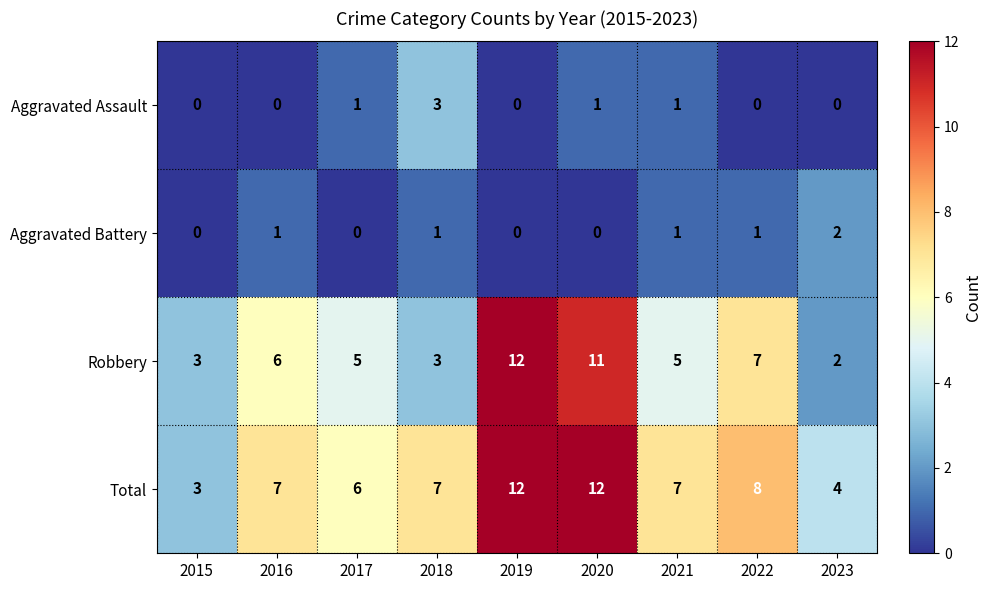

True or false: Total has a value of 6 at 2017.

True